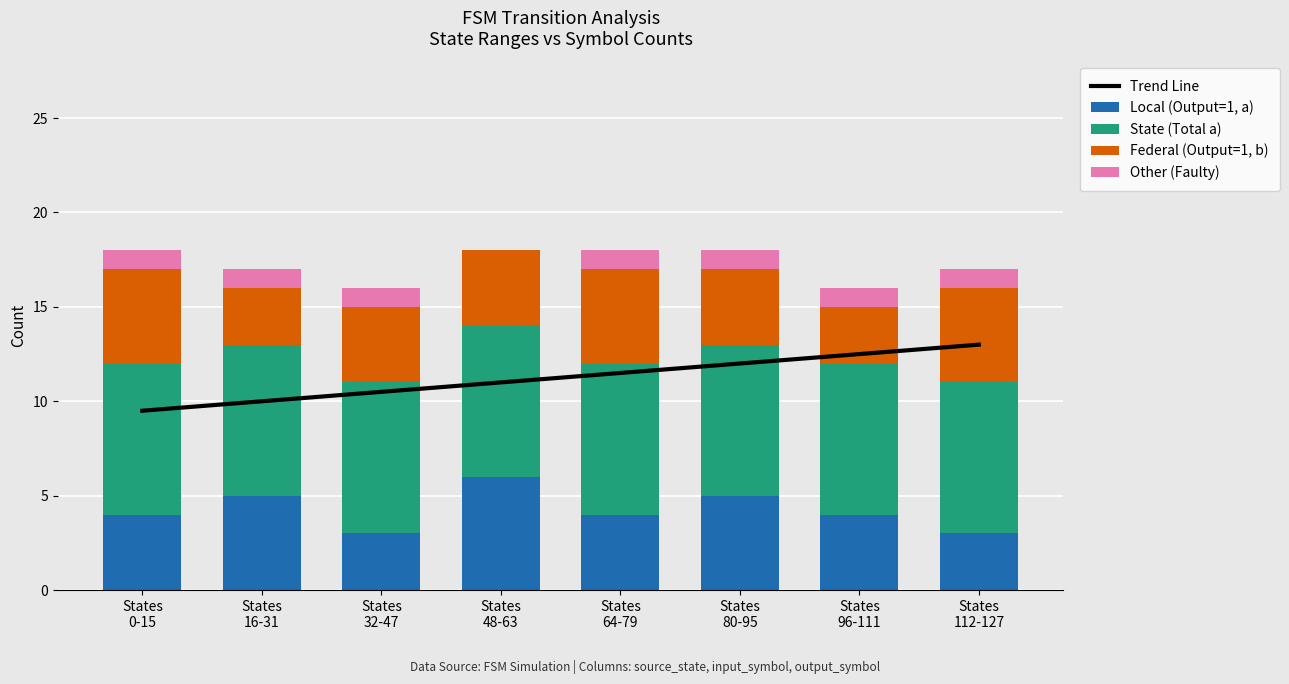

What are all the series names shown in the legend?

Trend Line, Local (Output=1, a), State (Total a), Federal (Output=1, b), Other (Faulty)